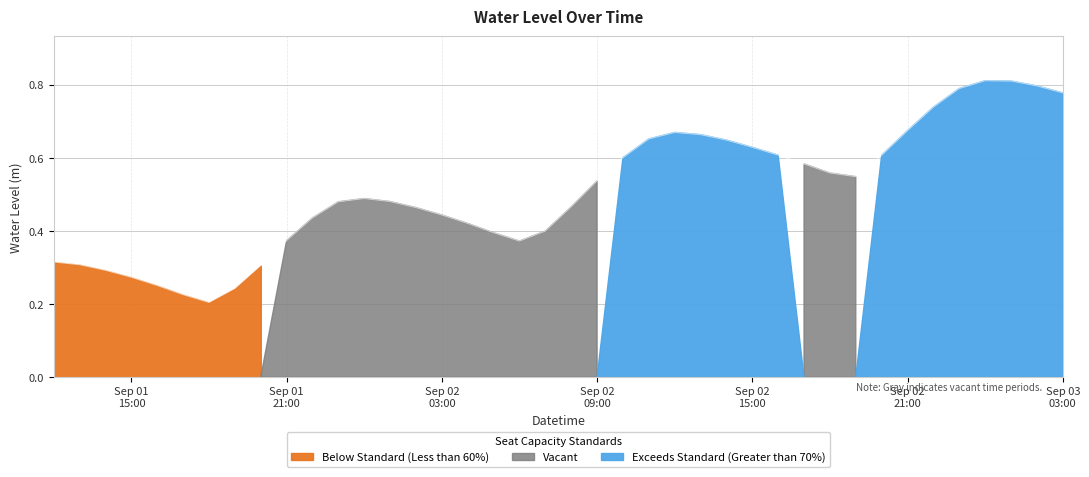

What is the maximum value shown in the chart?

0.8